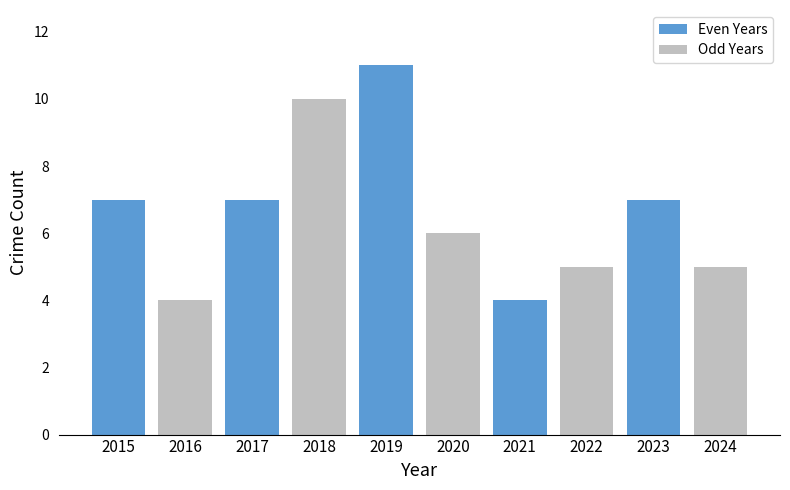

What is the difference between the highest and lowest values at 2015?

3